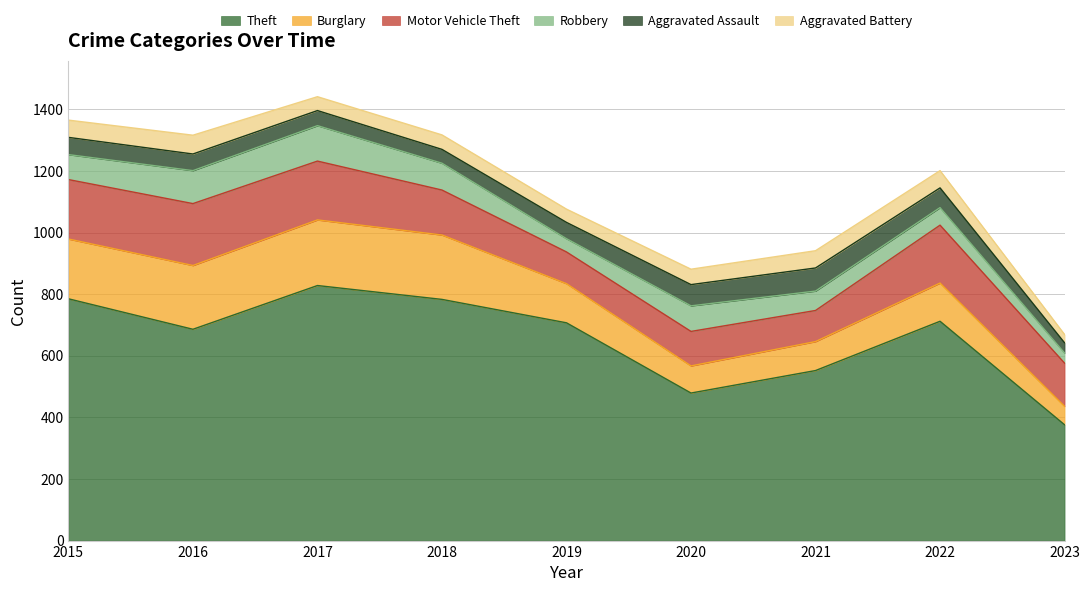

Between 2019 and 2023, which is larger?

2019